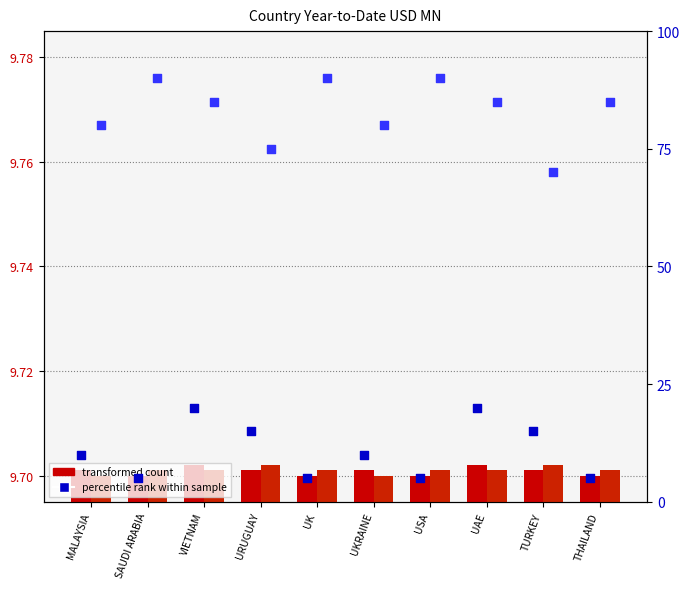

What is the total value across all series at THAILAND?

109.4